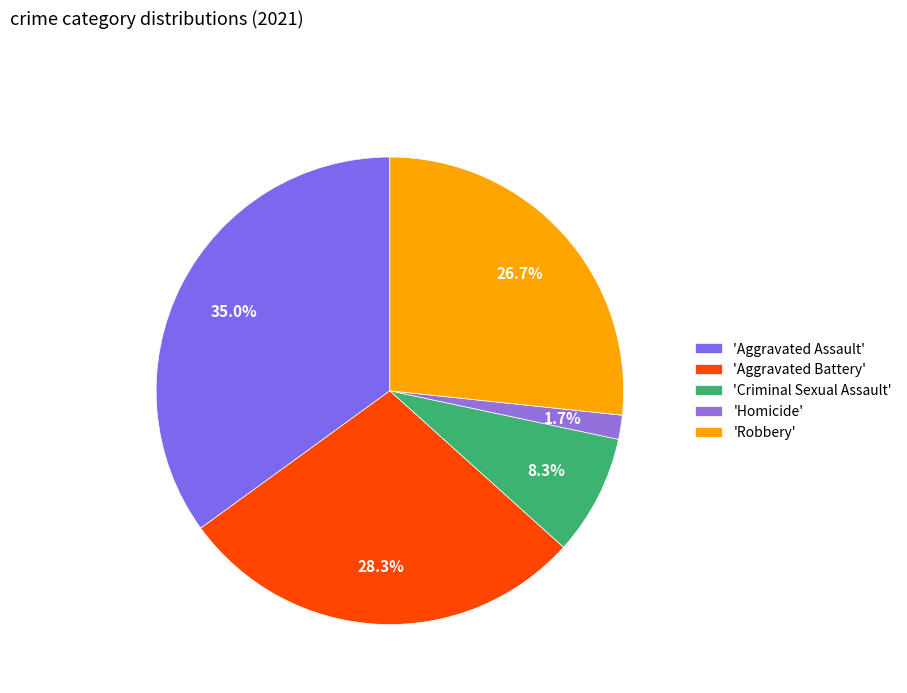

Rank the categories by value from lowest to highest.

'Homicide', 'Criminal Sexual Assault', 'Robbery', 'Aggravated Battery', 'Aggravated Assault'